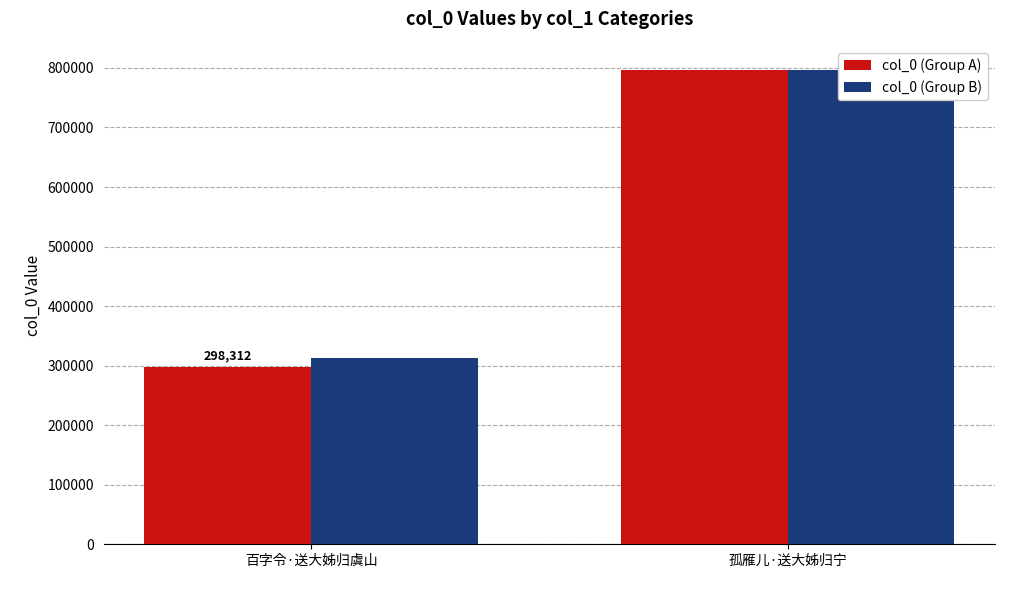

Rank the series at 孤雁儿·送大姊归宁 from lowest to highest value.

col_0 (Group A), col_0 (Group B)